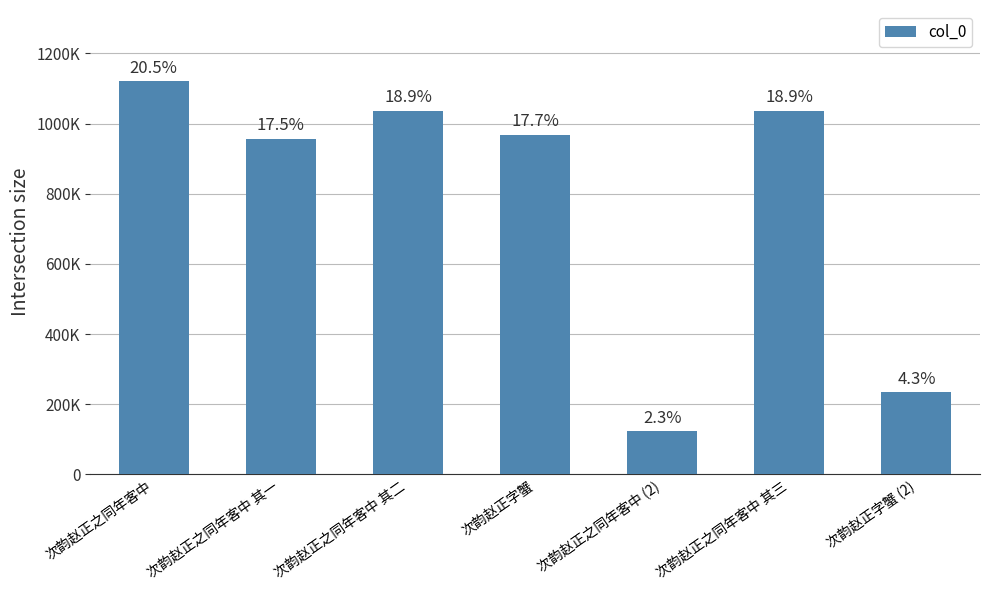

Are the bars horizontal?

No